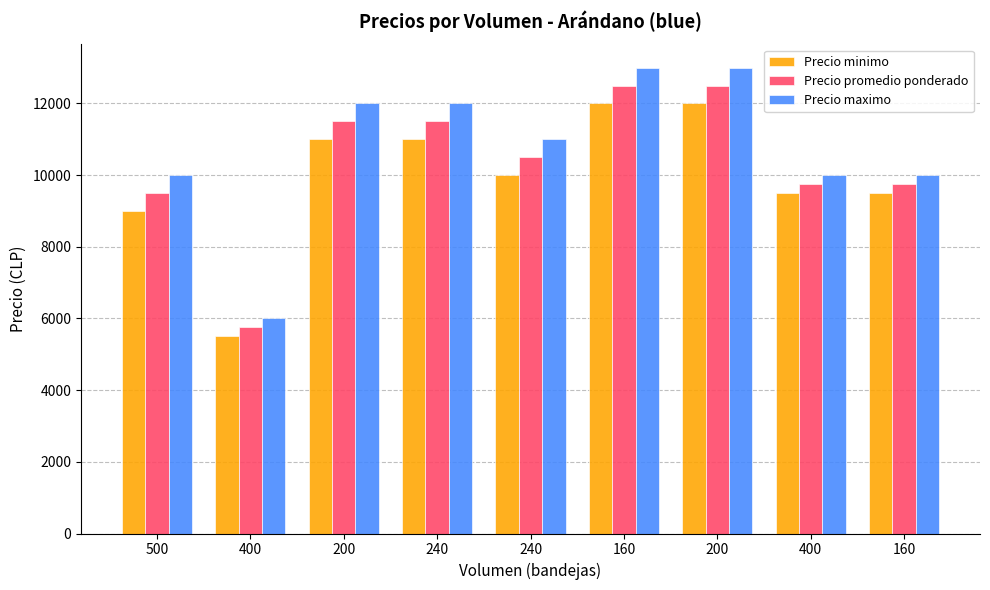

What is the average value of the Precio maximo series?

10778